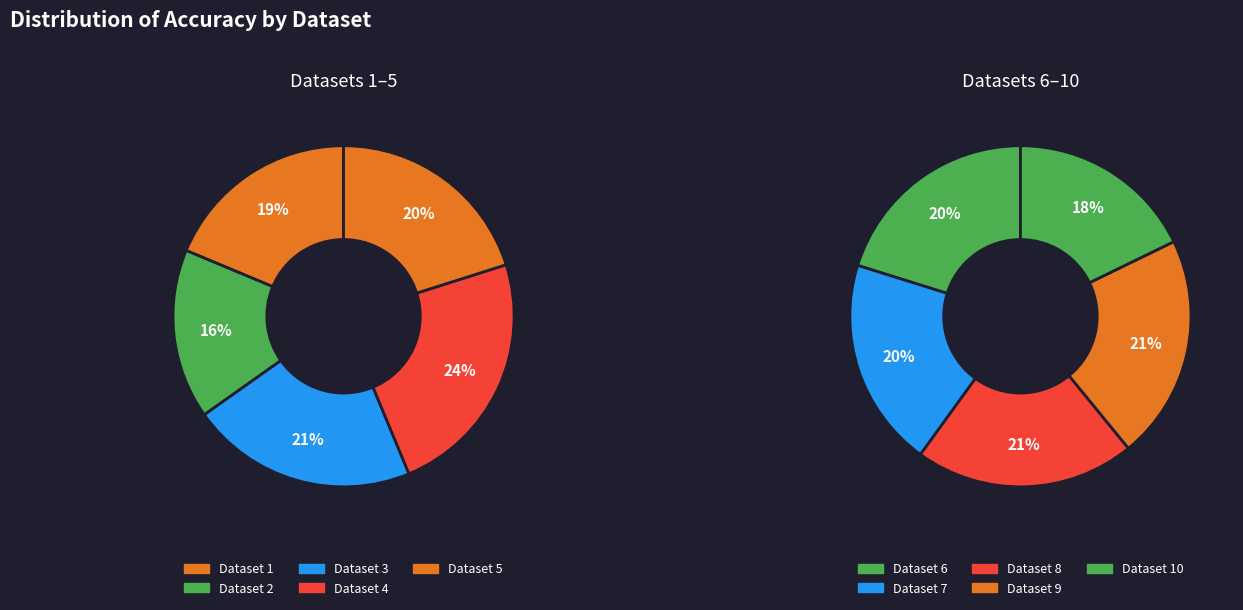

To the nearest percent, what is the difference between the Dataset 5 and Dataset 9 slice percentages?

1%